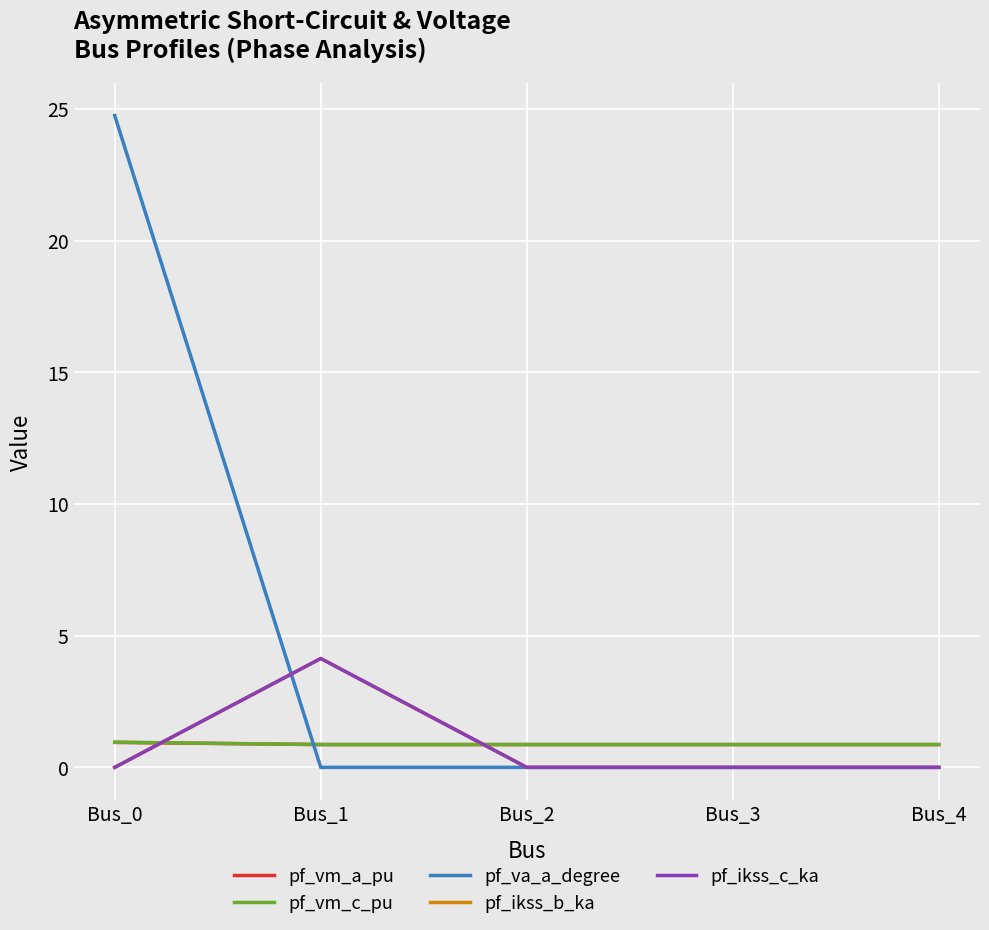

Does the chart have visible grid lines?

Yes